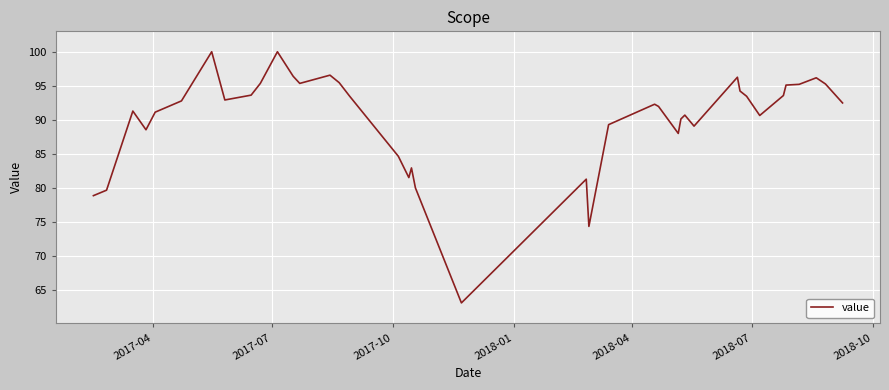

What is the difference between the maximum and minimum values?

36.9